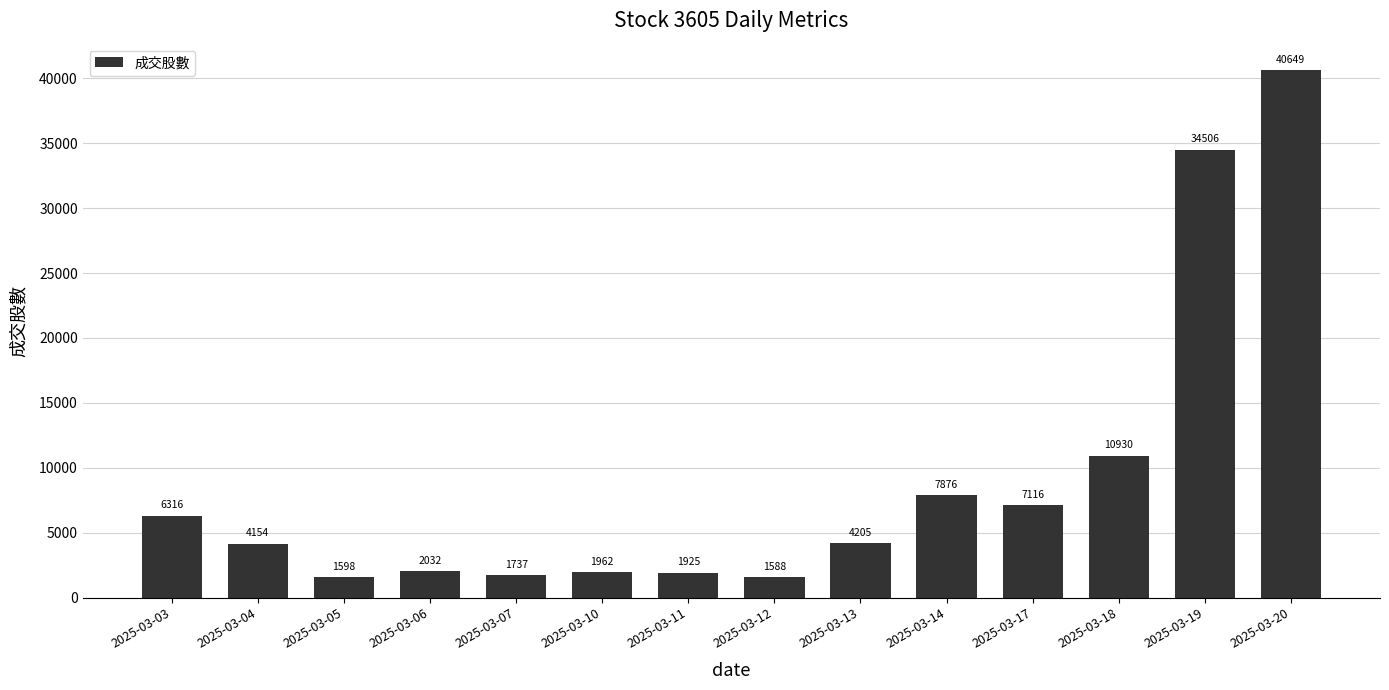

True or false: the data shows 1870.2 at 2025-03-13.

False